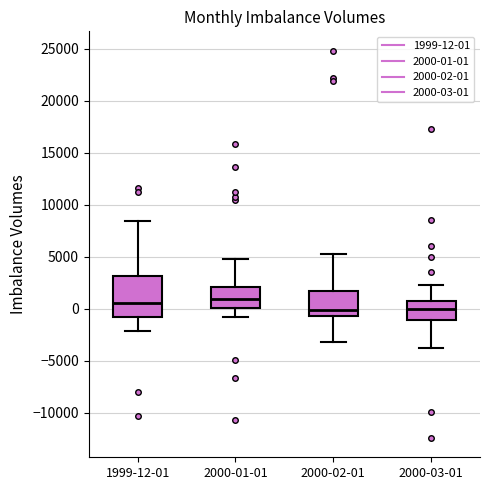

Comparing the boxes themselves (not the whiskers), which one is the tallest?

1999-12-01